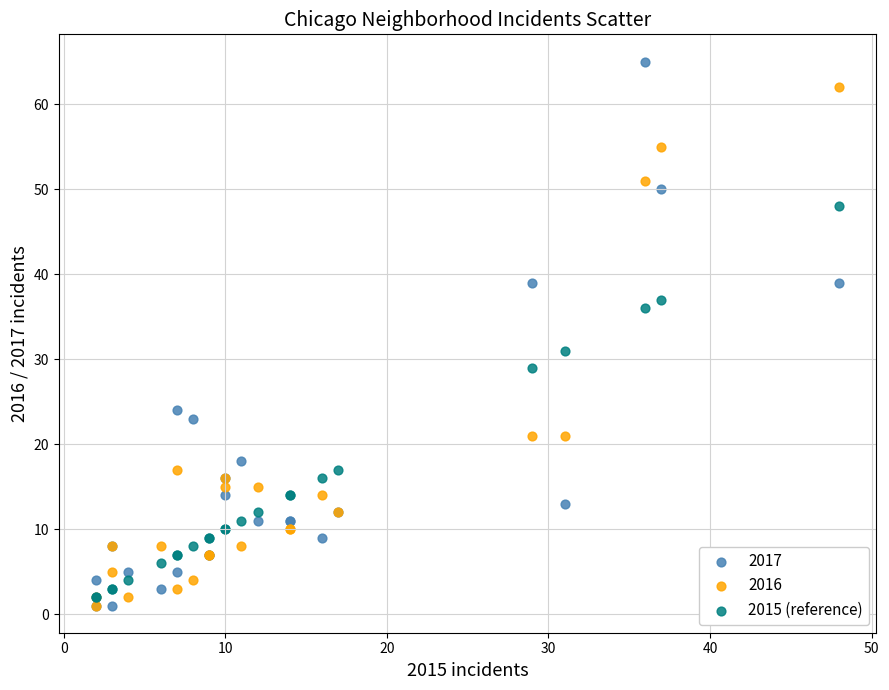

Across all series, what Y value is closest to 33?

31